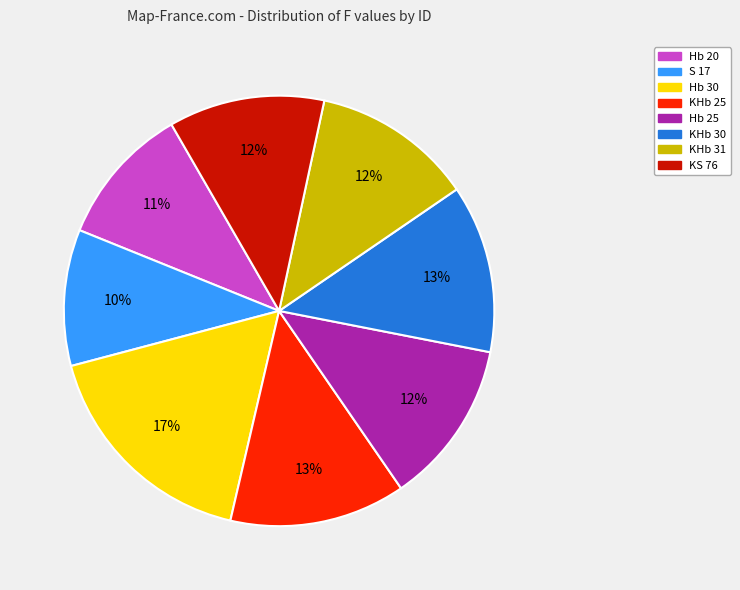

Does Hb 30 account for over 50% of the chart?

No